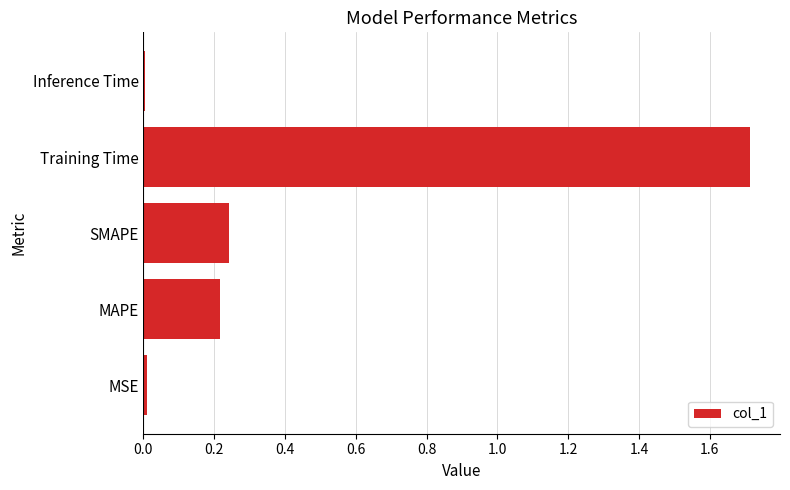

How many bars are there in total?

5